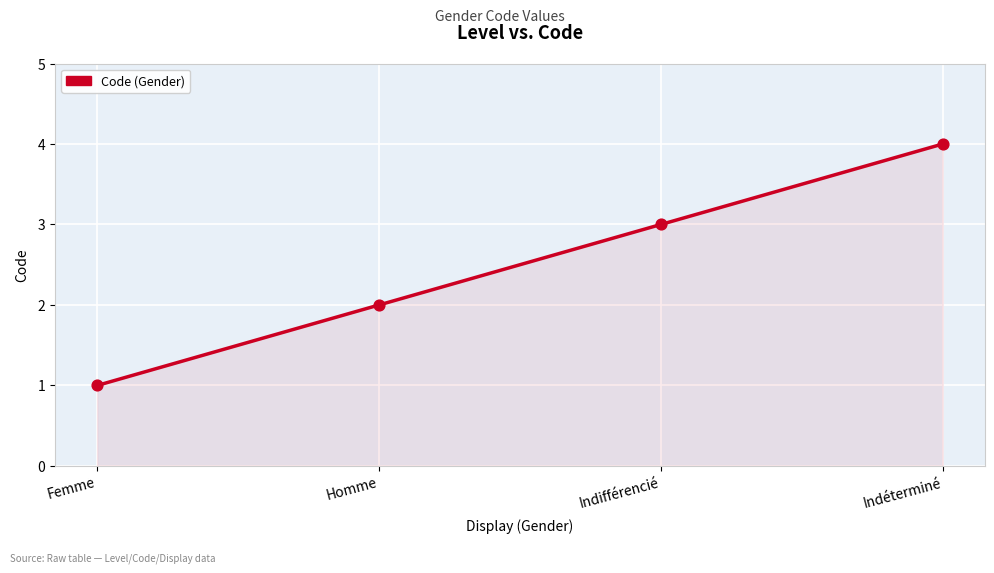

What is the change in value from Indifférencié to Indéterminé?

+1